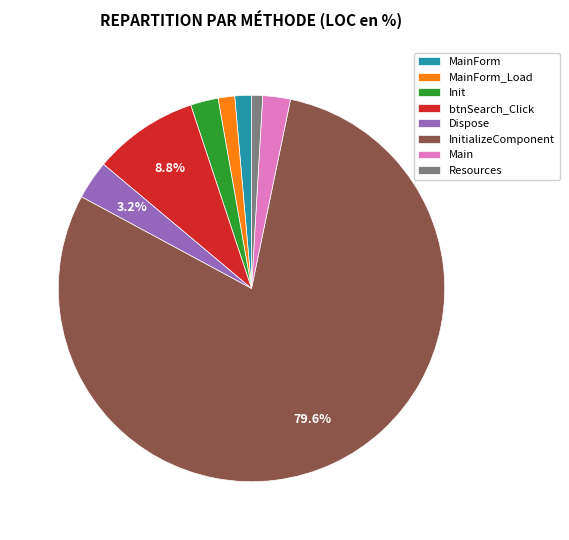

To the nearest percent, what is the average slice percentage?

12%